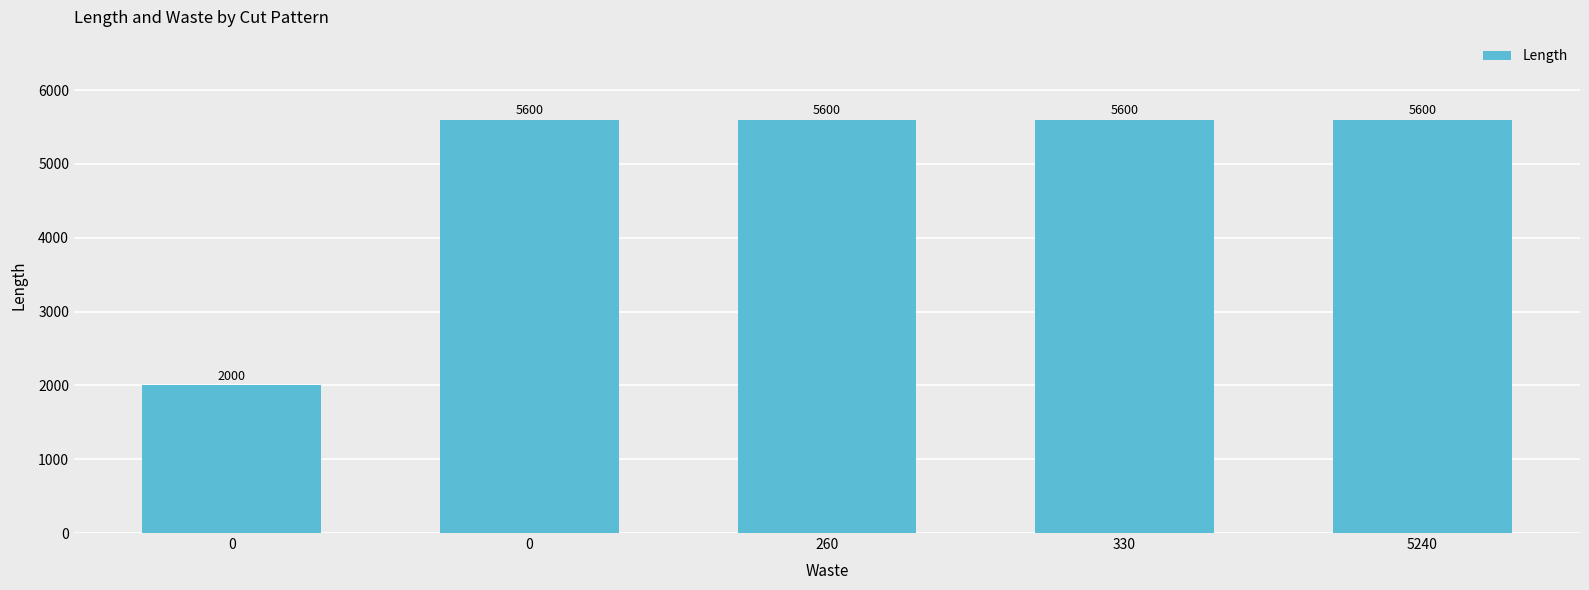

How many bars are there in total?

5